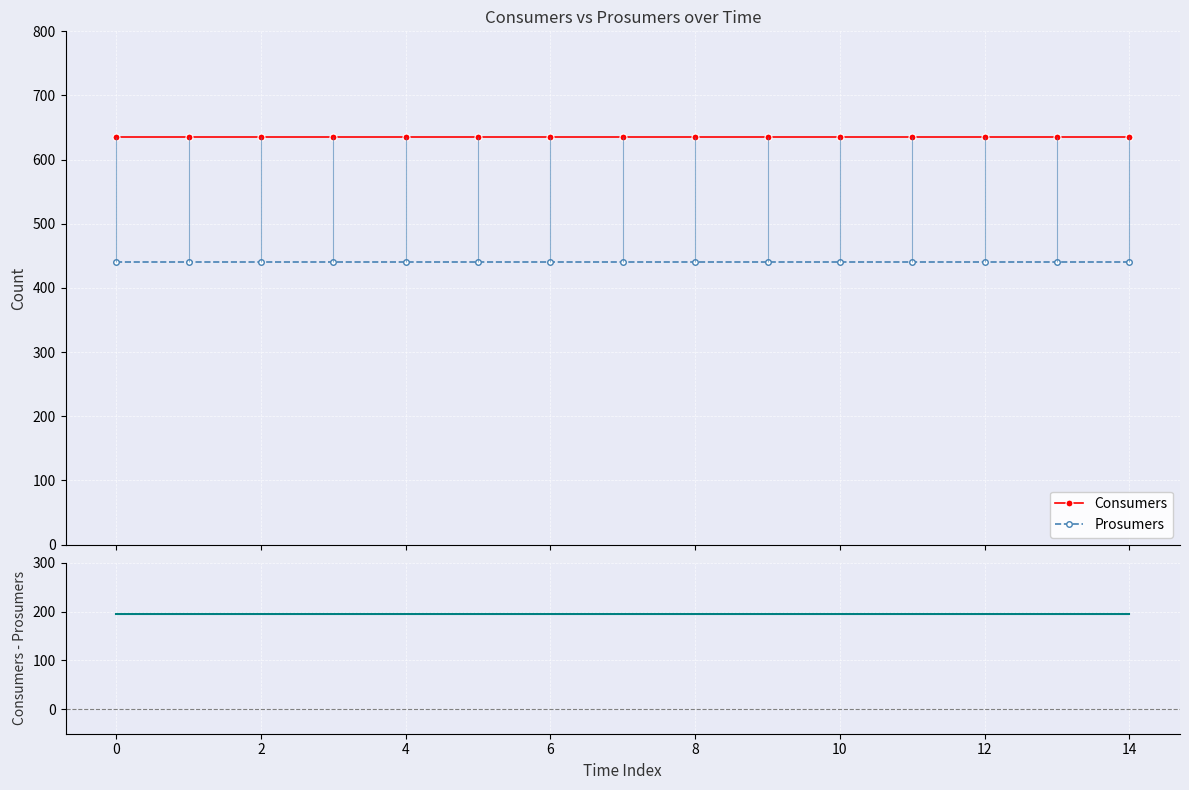

True or false: Prosumers and Consumers cross at least once.

False